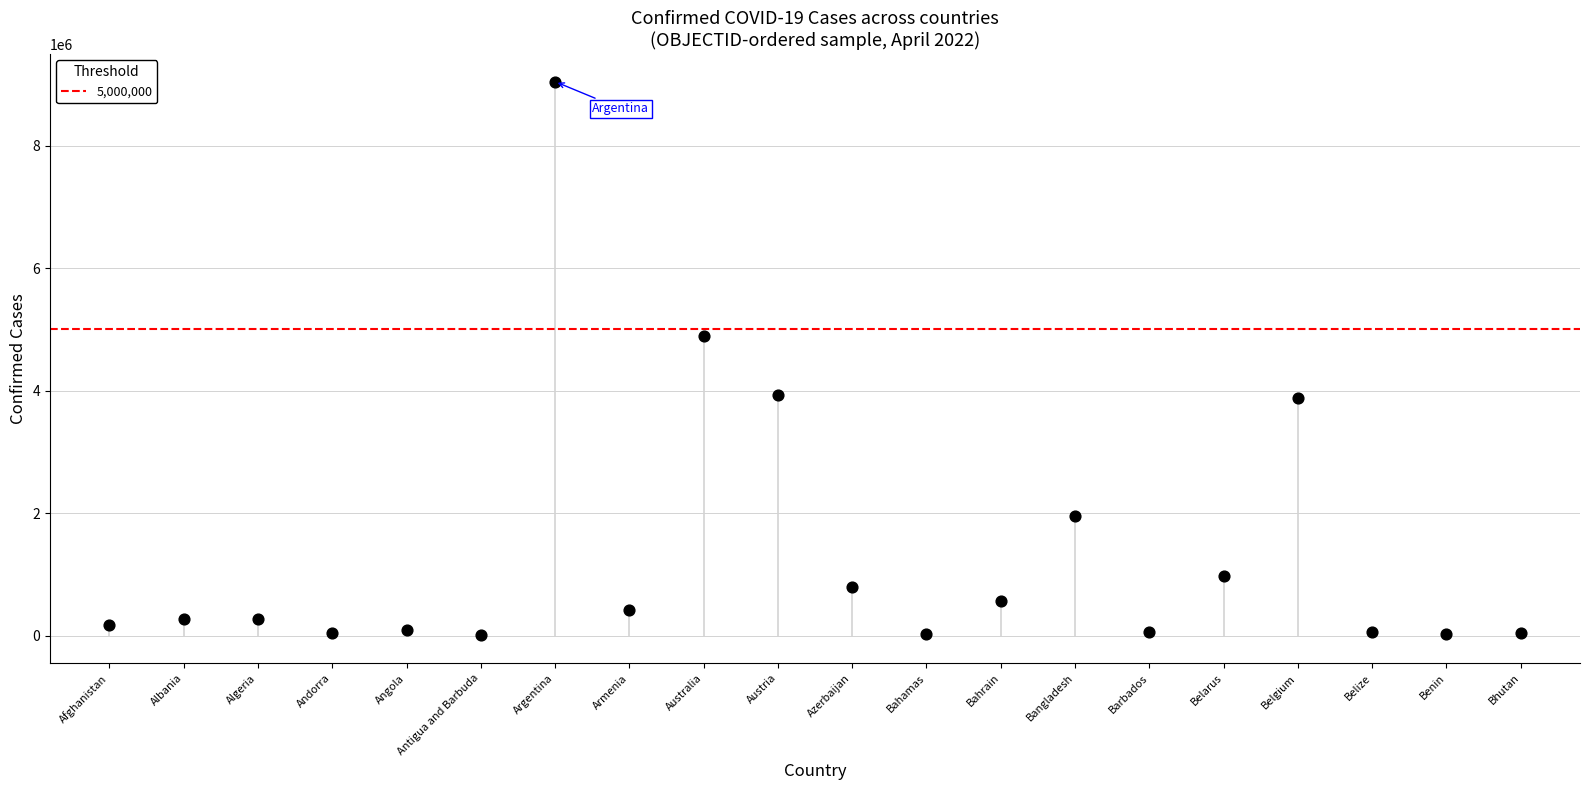

What Y value in the scatter plot is closest to 4527450?

4895955